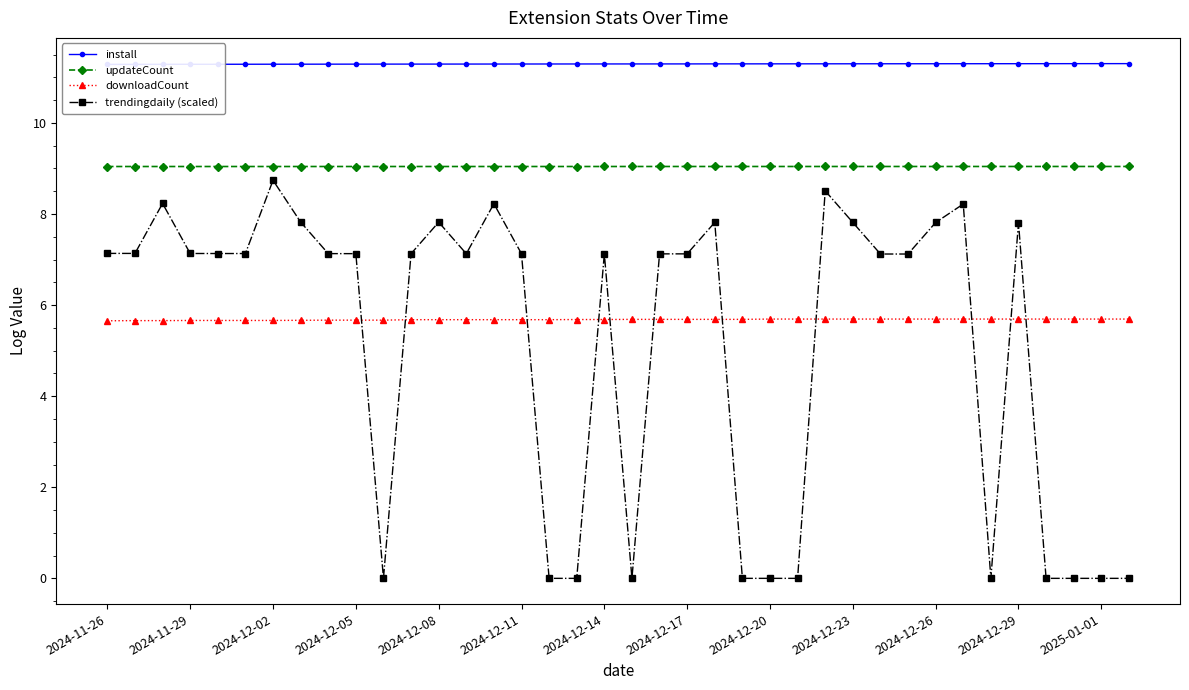

How many categories are shown in the chart?

38